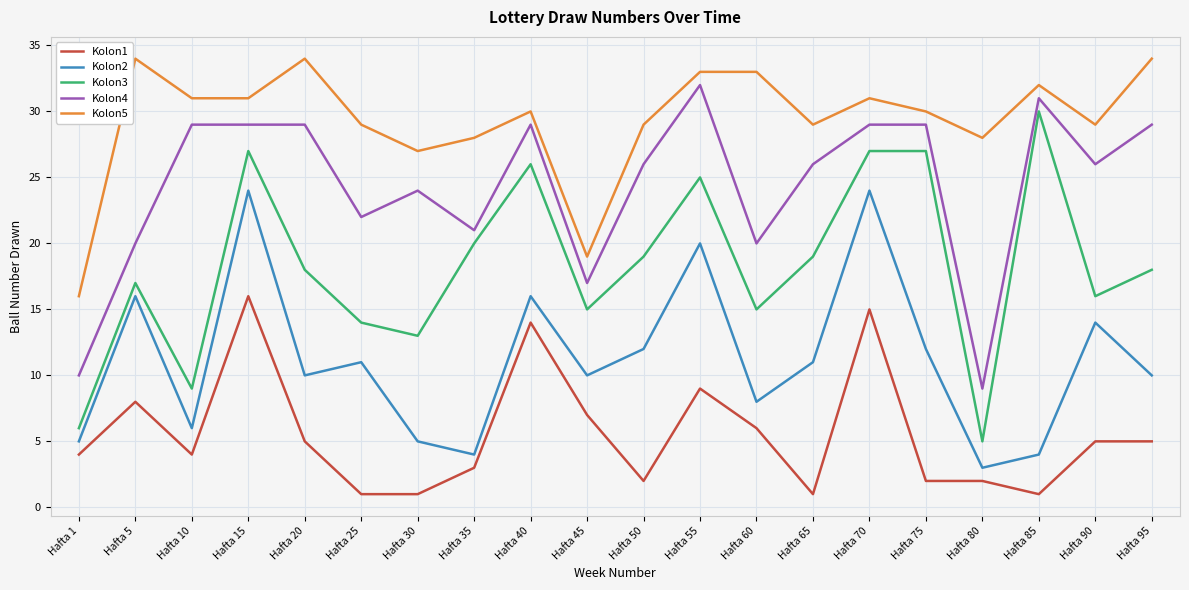

Reading right to left, transcribe all the data shown in this chart.

Kolon1: 5	5	1	2	2	15	1	6	9	2	7	14	3	1	1	5	16	4	8	4
Kolon2: 10	14	4	3	12	24	11	8	20	12	10	16	4	5	11	10	24	6	16	5
Kolon3: 18	16	30	5	27	27	19	15	25	19	15	26	20	13	14	18	27	9	17	6
Kolon4: 29	26	31	9	29	29	26	20	32	26	17	29	21	24	22	29	29	29	20	10
Kolon5: 34	29	32	28	30	31	29	33	33	29	19	30	28	27	29	34	31	31	34	16